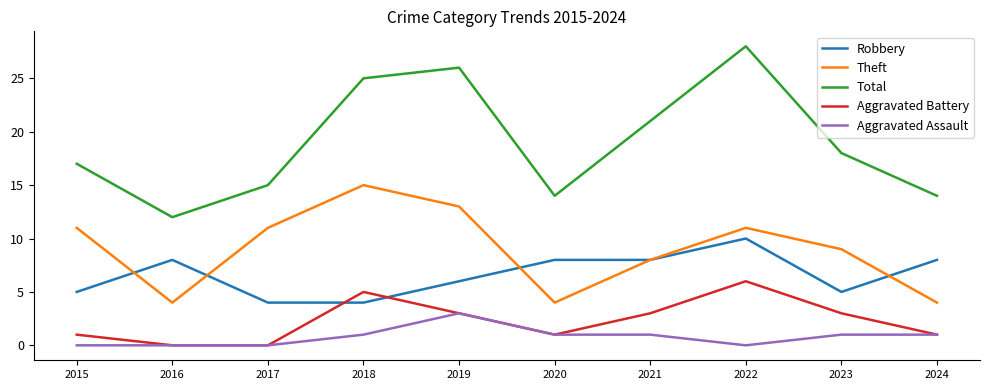

True or false: Theft has more than 2 points higher than both neighbors.

False